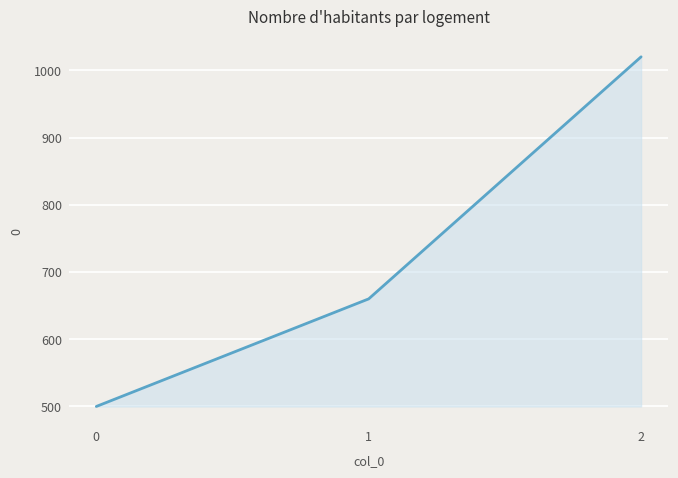

Between 1 and 2, which is larger?

2